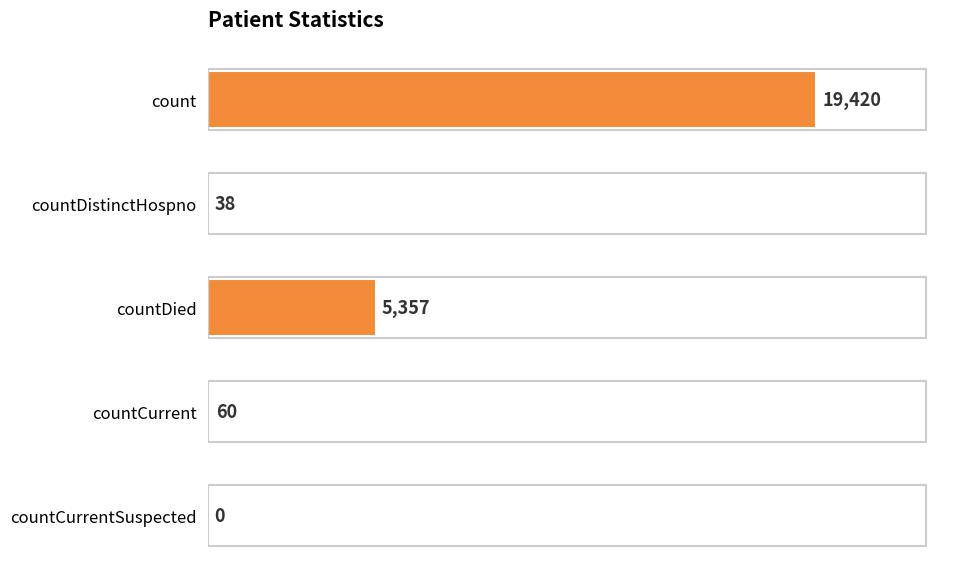

The chart shows a value of -10940 at countCurrentSuspected. True or false?

False